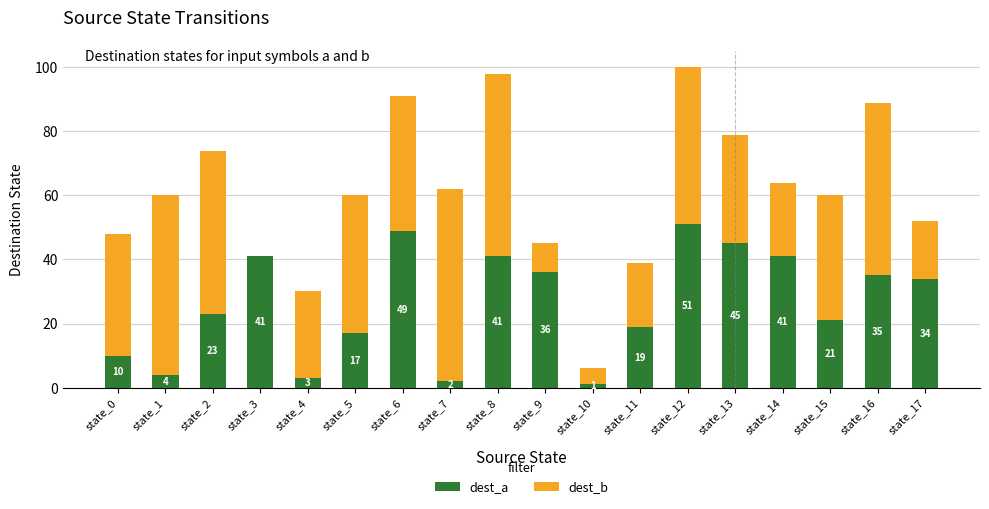

What is the sum of the dest_a values at state_5 and state_12?

68